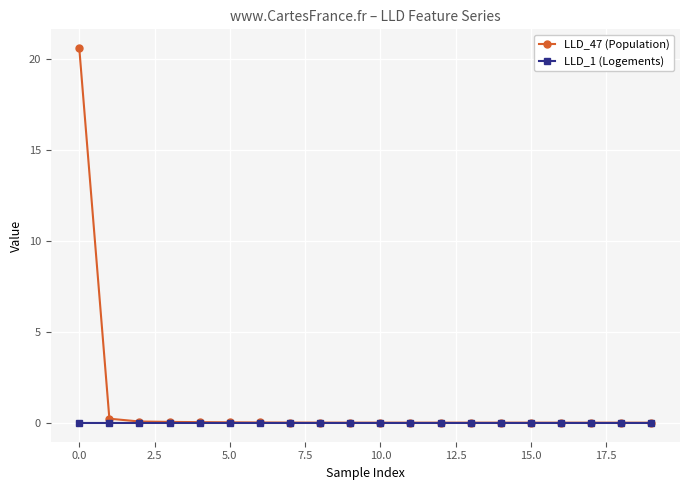

Does the chart display data point markers on the line(s)?

Yes